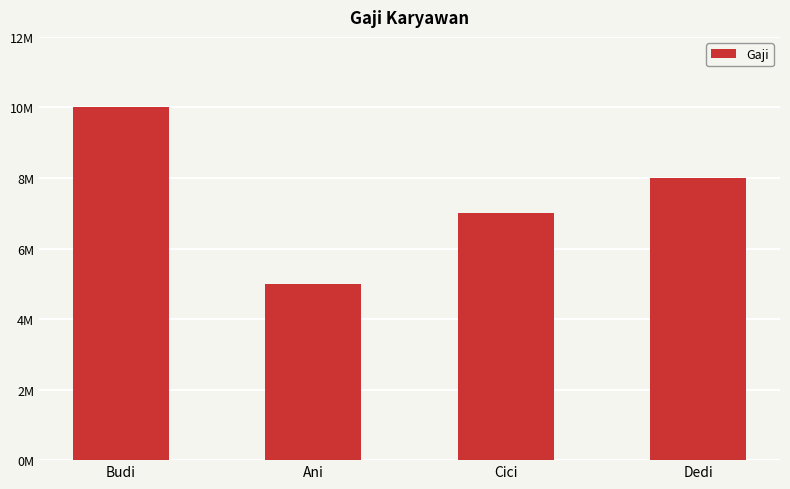

List the labels in order of value, smallest first.

Ani, Cici, Dedi, Budi